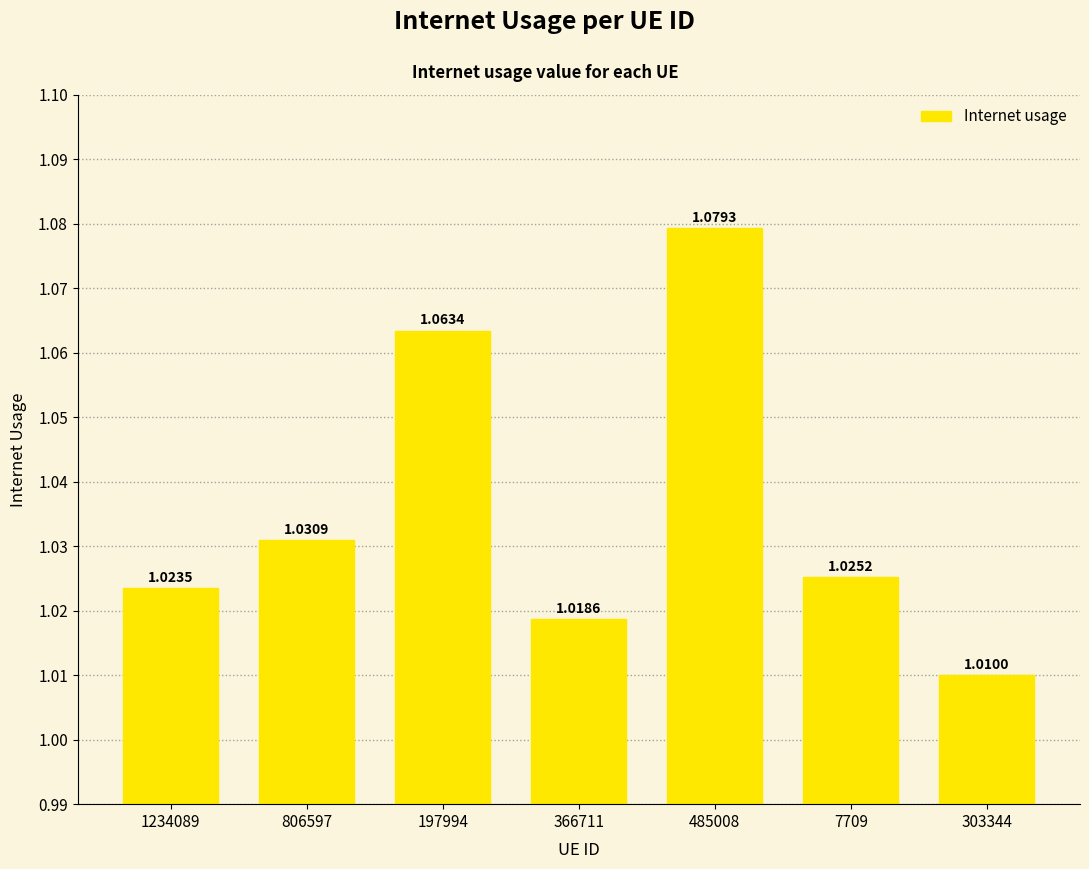

Between 806597 and 1234089, which is larger?

806597